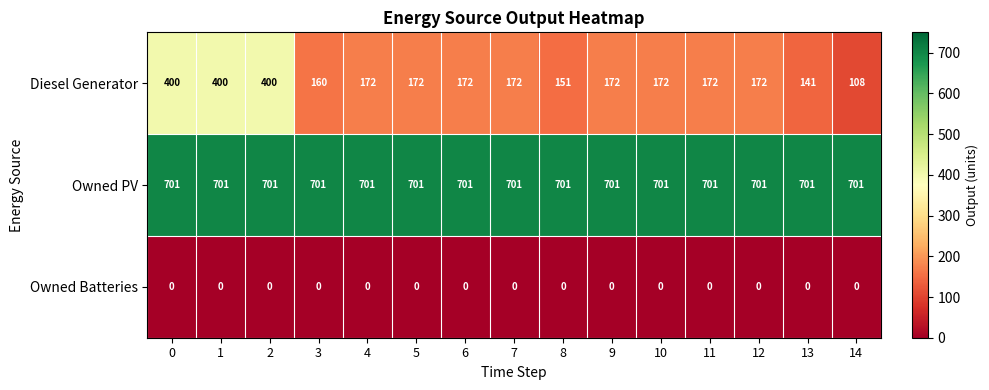

What is the difference between the highest and lowest values at 0?

701